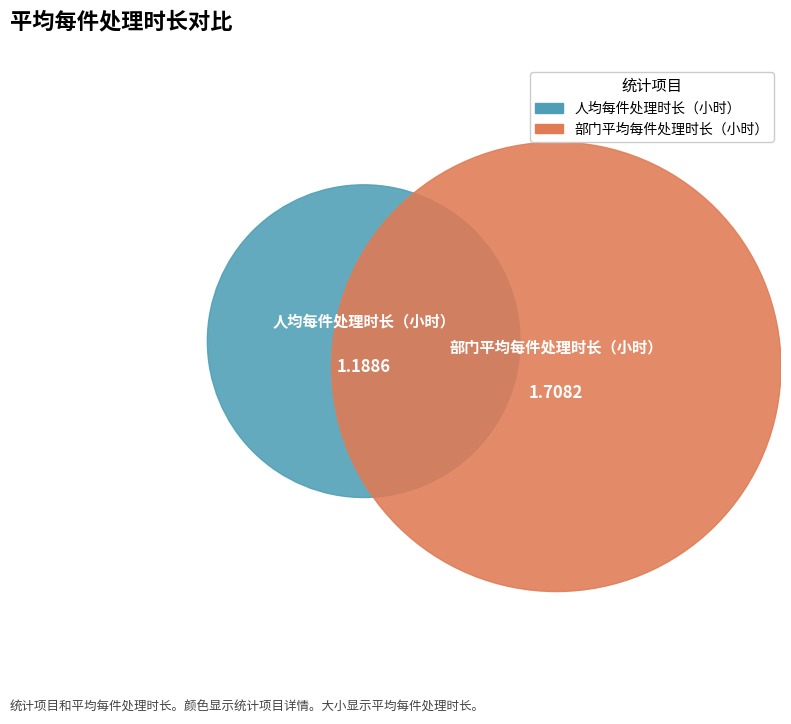

Rank the categories by value from lowest to highest.

人均每件处理时长（小时）, 部门平均每件处理时长（小时）